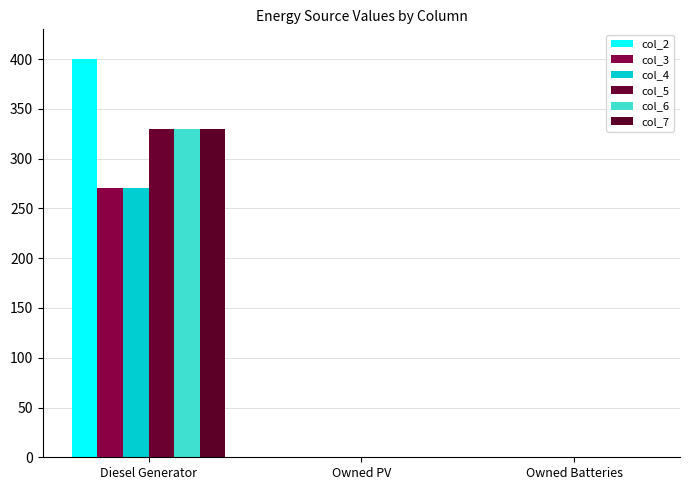

What is the label of the 3rd bar from the left?

Owned Batteries